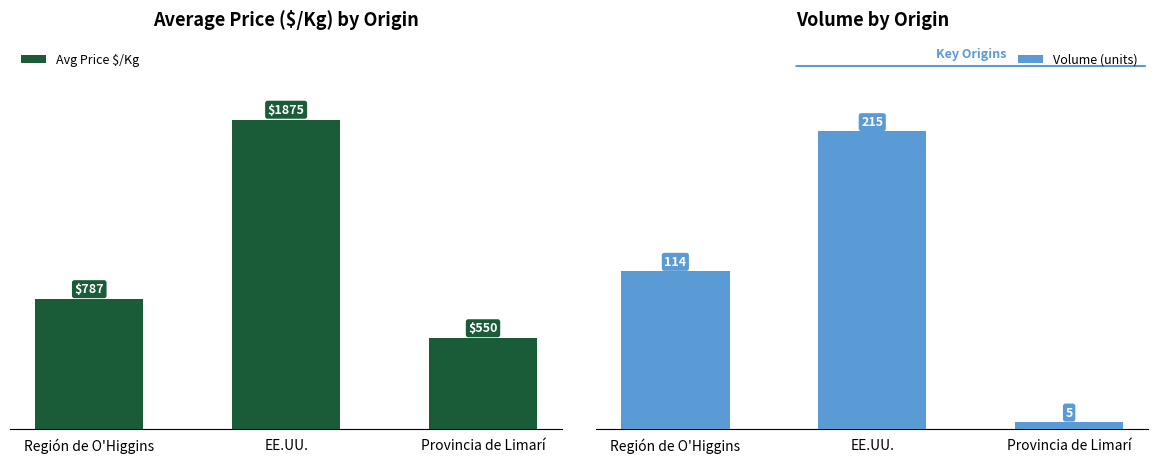

How many Volume (units) values are between 5 and 215?

3